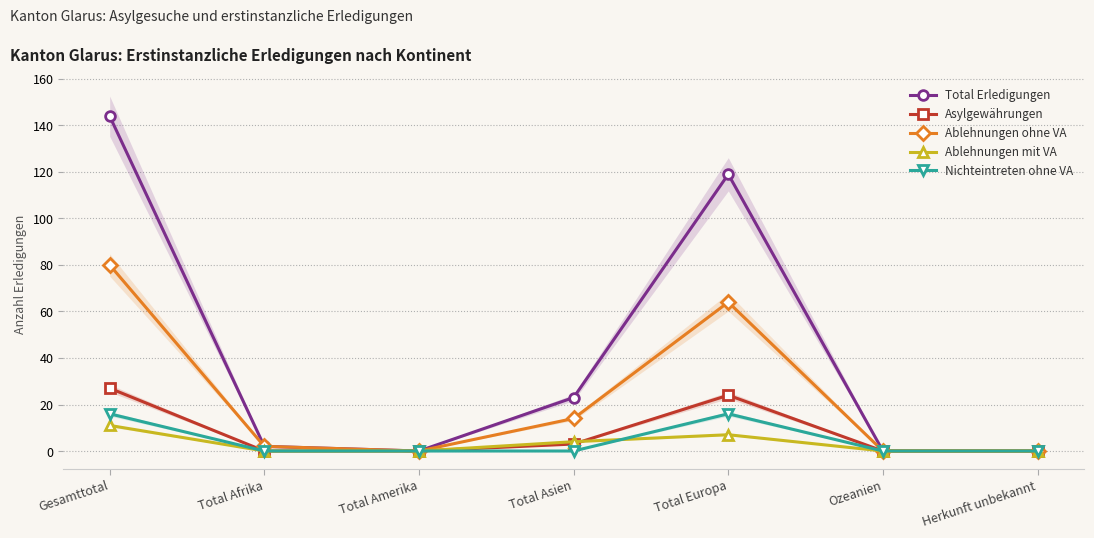

Reading left to right, list all the values displayed in this chart.

Total Erledigungen: Gesamttotal=144	Total Afrika=2	Total Amerika=0	Total Asien=23	Total Europa=119	Ozeanien=0	Herkunft unbekannt=0
Asylgewährungen: Gesamttotal=27	Total Afrika=0	Total Amerika=0	Total Asien=3	Total Europa=24	Ozeanien=0	Herkunft unbekannt=0
Ablehnungen ohne VA: Gesamttotal=80	Total Afrika=2	Total Amerika=0	Total Asien=14	Total Europa=64	Ozeanien=0	Herkunft unbekannt=0
Ablehnungen mit VA: Gesamttotal=11	Total Afrika=0	Total Amerika=0	Total Asien=4	Total Europa=7	Ozeanien=0	Herkunft unbekannt=0
Nichteintreten ohne VA: Gesamttotal=16	Total Afrika=0	Total Amerika=0	Total Asien=0	Total Europa=16	Ozeanien=0	Herkunft unbekannt=0